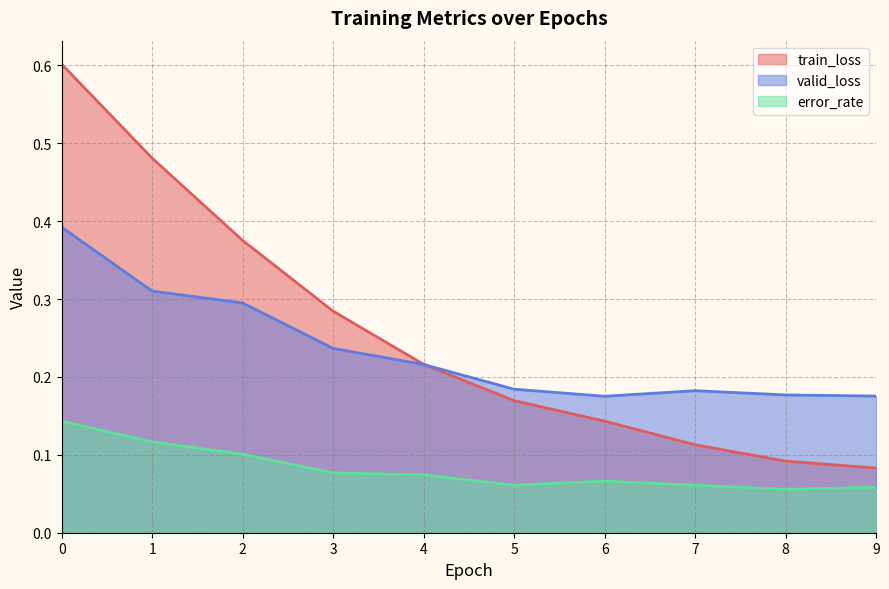

What is the difference between the maximum and minimum values in the train_loss series?

0.5